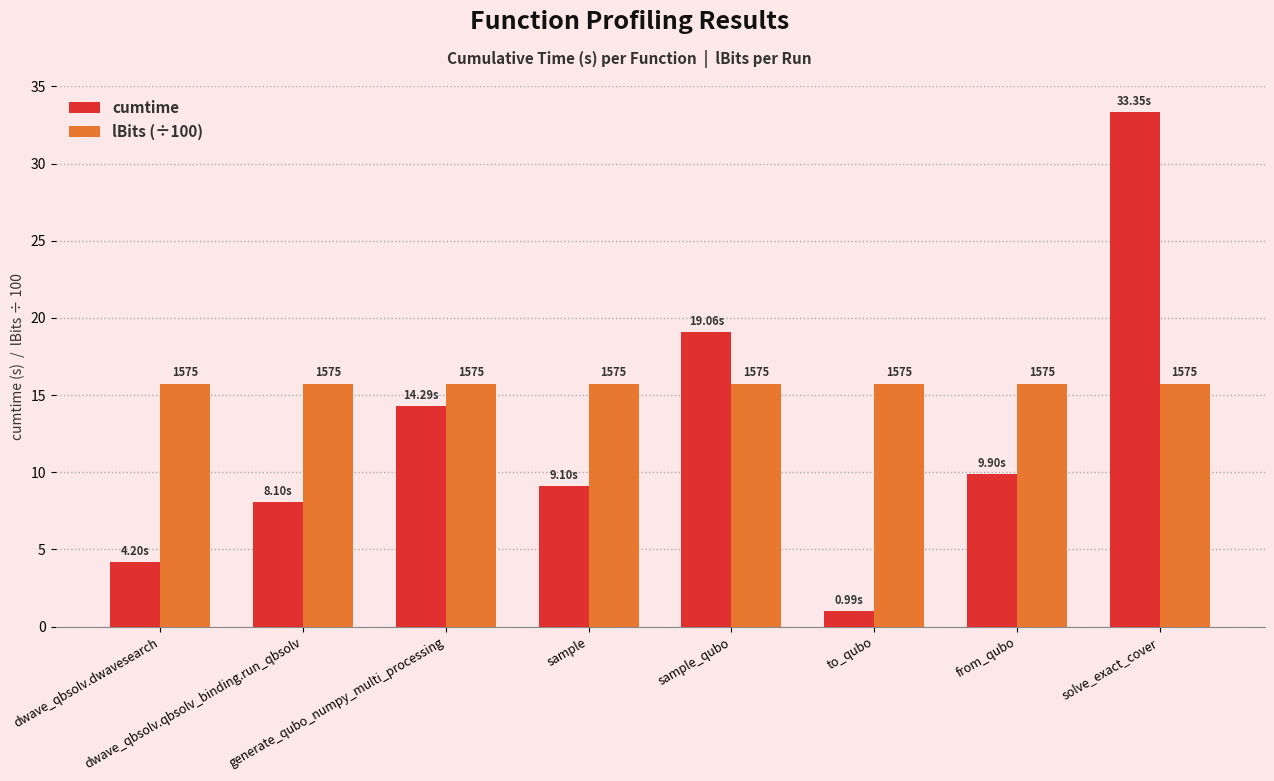

What is the label of the 6th bar from the left?

to_qubo